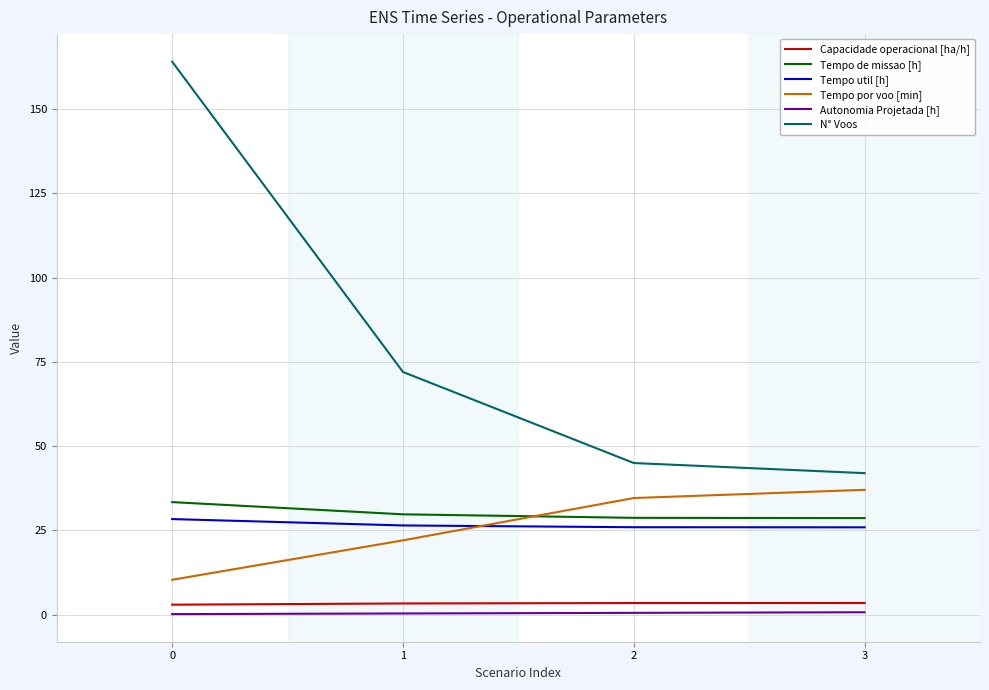

What are all the series names shown in the legend?

Capacidade operacional [ha/h], Tempo de missao [h], Tempo util [h], Tempo por voo [min], Autonomia Projetada [h], N° Voos